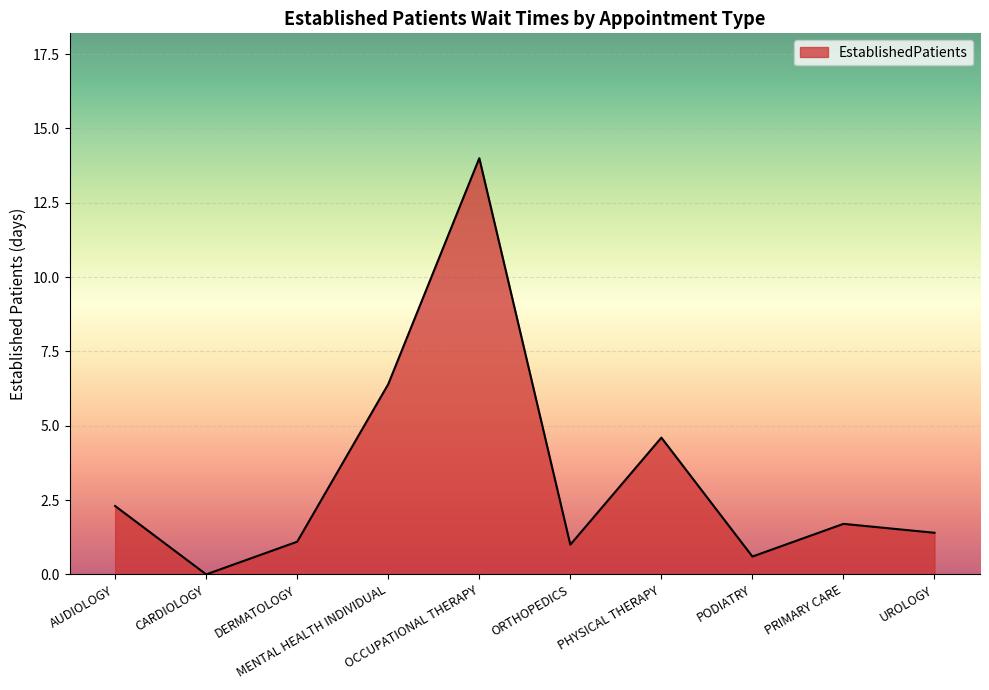

What is the difference between the maximum and minimum values?

14.0